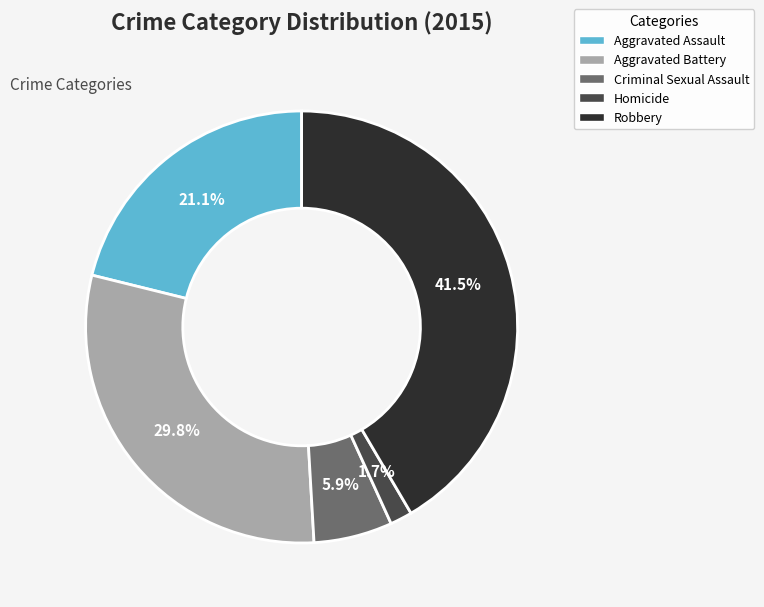

Does any single category account for the majority?

No